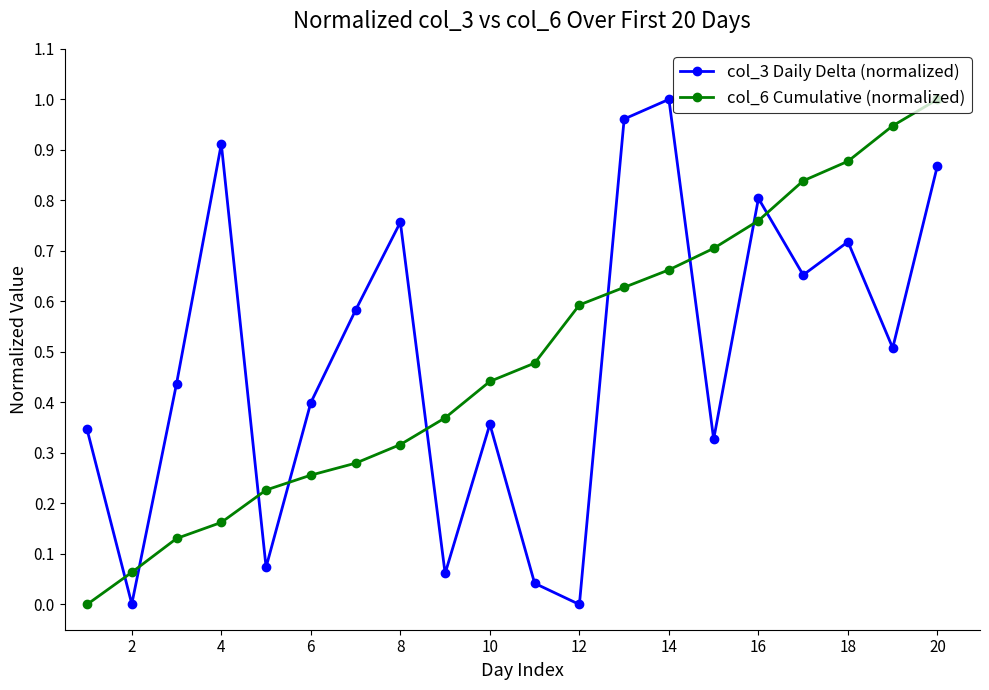

True or false: col_6 Cumulative (normalized) has more than 0 points higher than both neighbors.

False